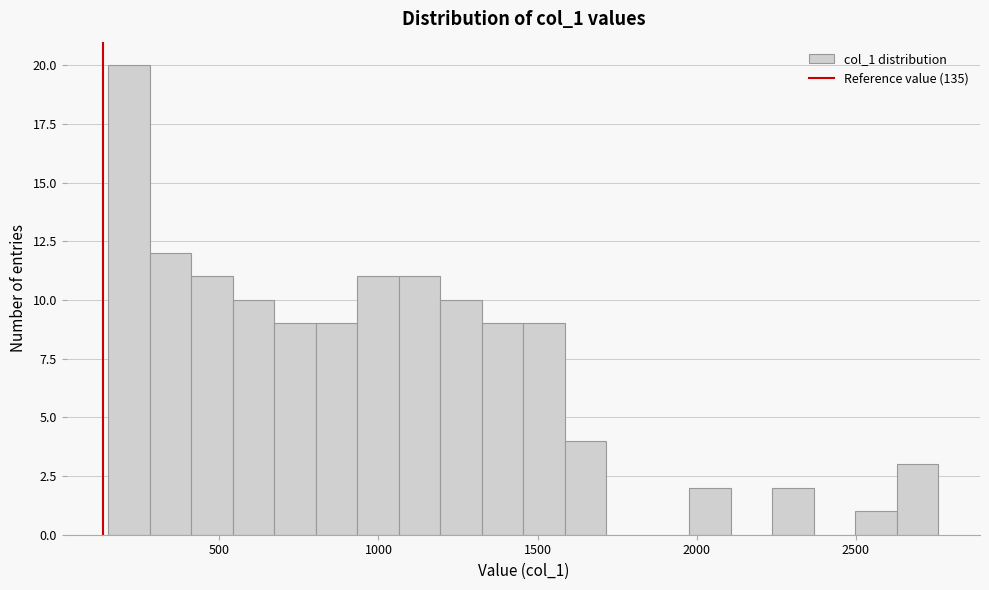

Read against the x-axis, roughly where is the centre of the tallest bar?

200